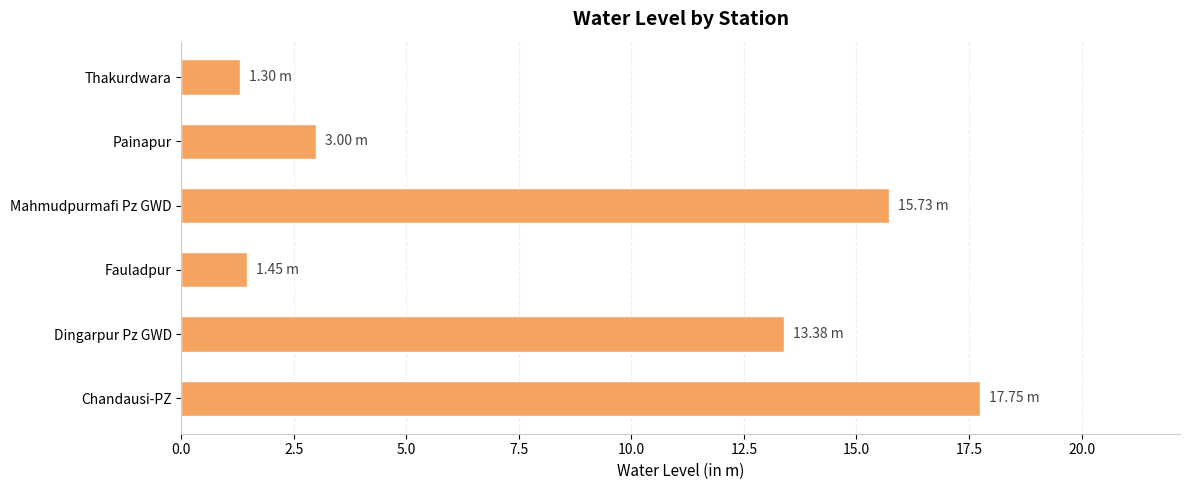

Where is the data nearest to the value 9?

Dingarpur Pz GWD